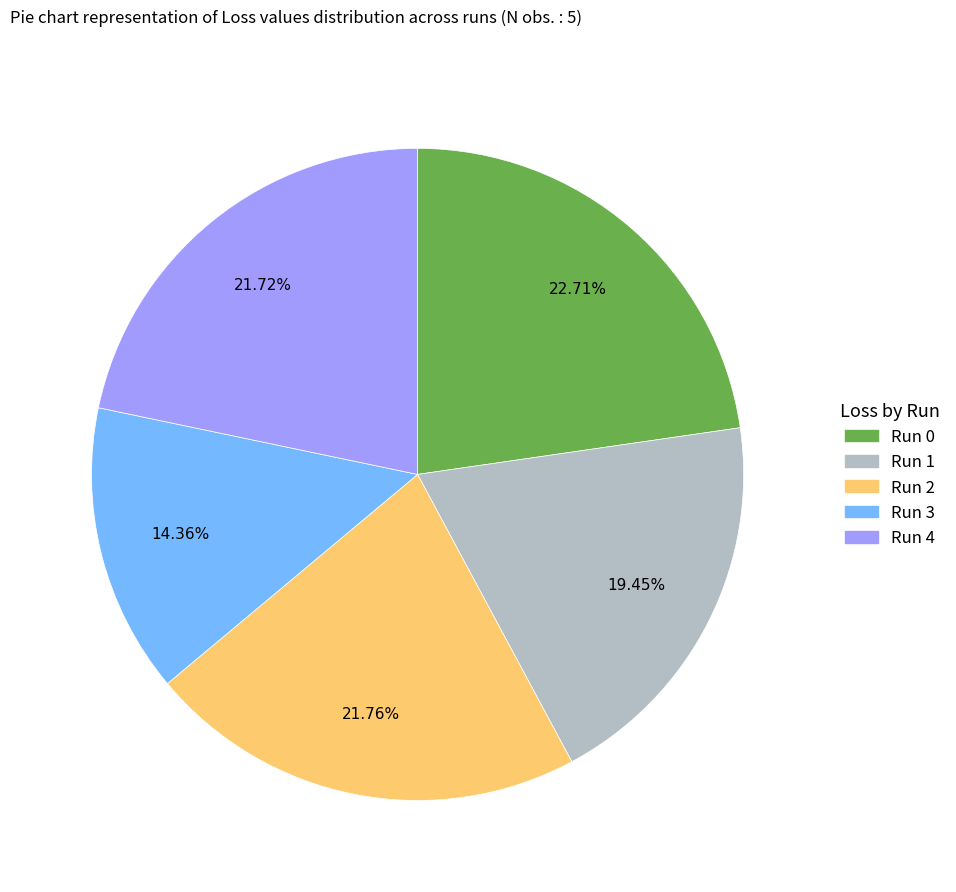

Is there any slice that represents more than half of the pie?

No